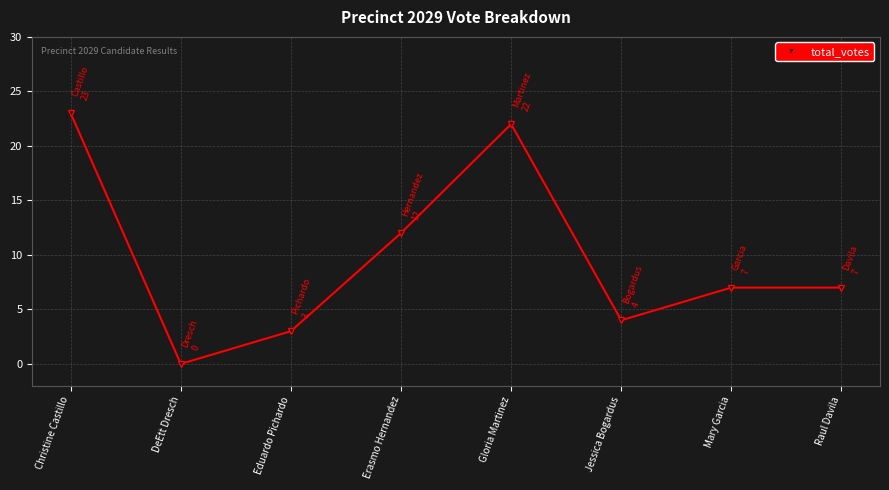

What value does the data have at Erasmo Hernandez, to the nearest 5?

10